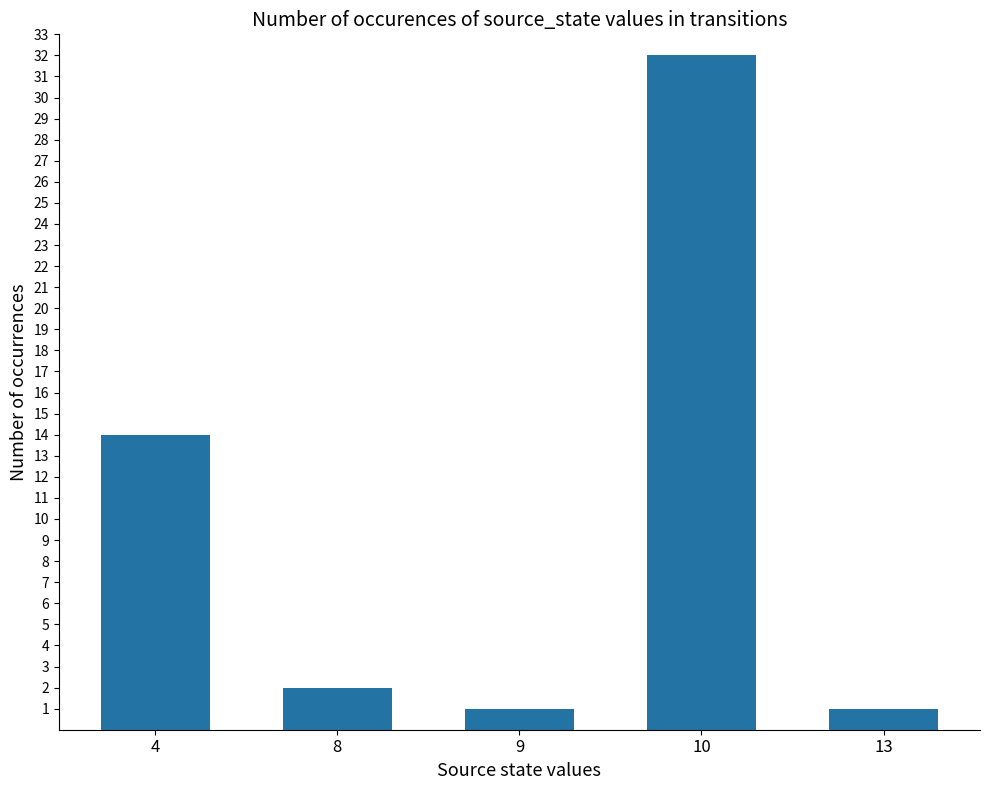

What is the value of the 4th bar from the left?

32